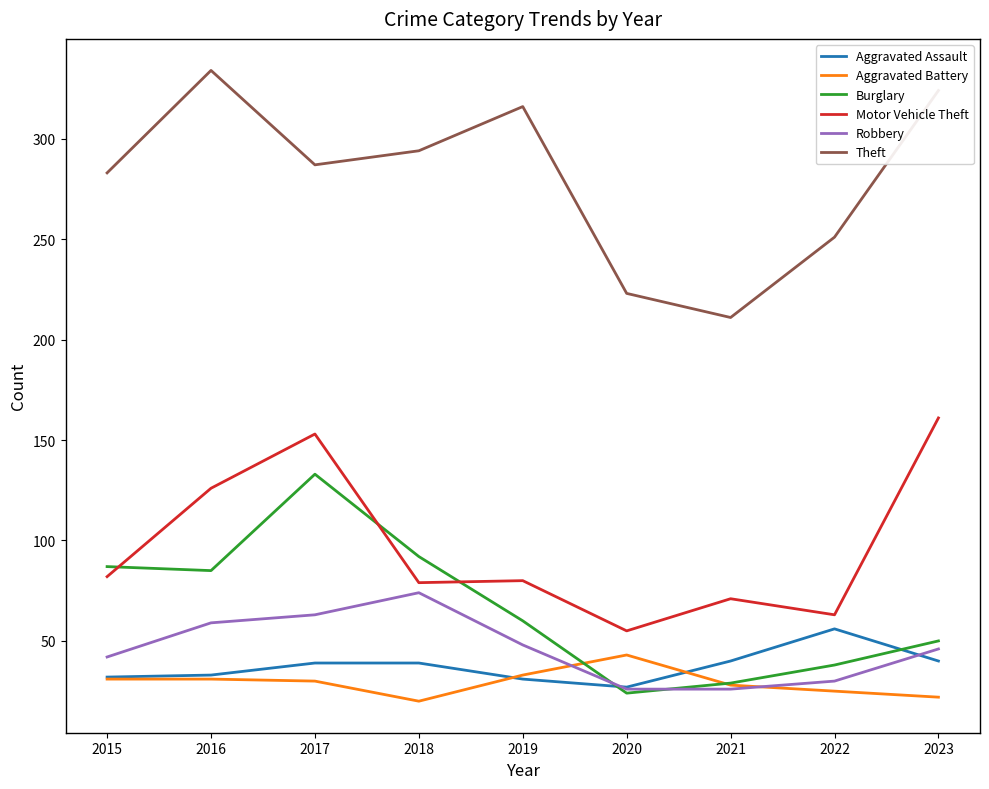

True or false: Aggravated Assault and Motor Vehicle Theft cross at least once.

False